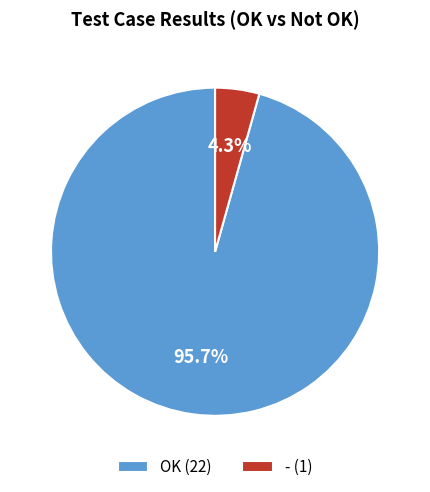

To the nearest percent, what is the average slice percentage?

50%